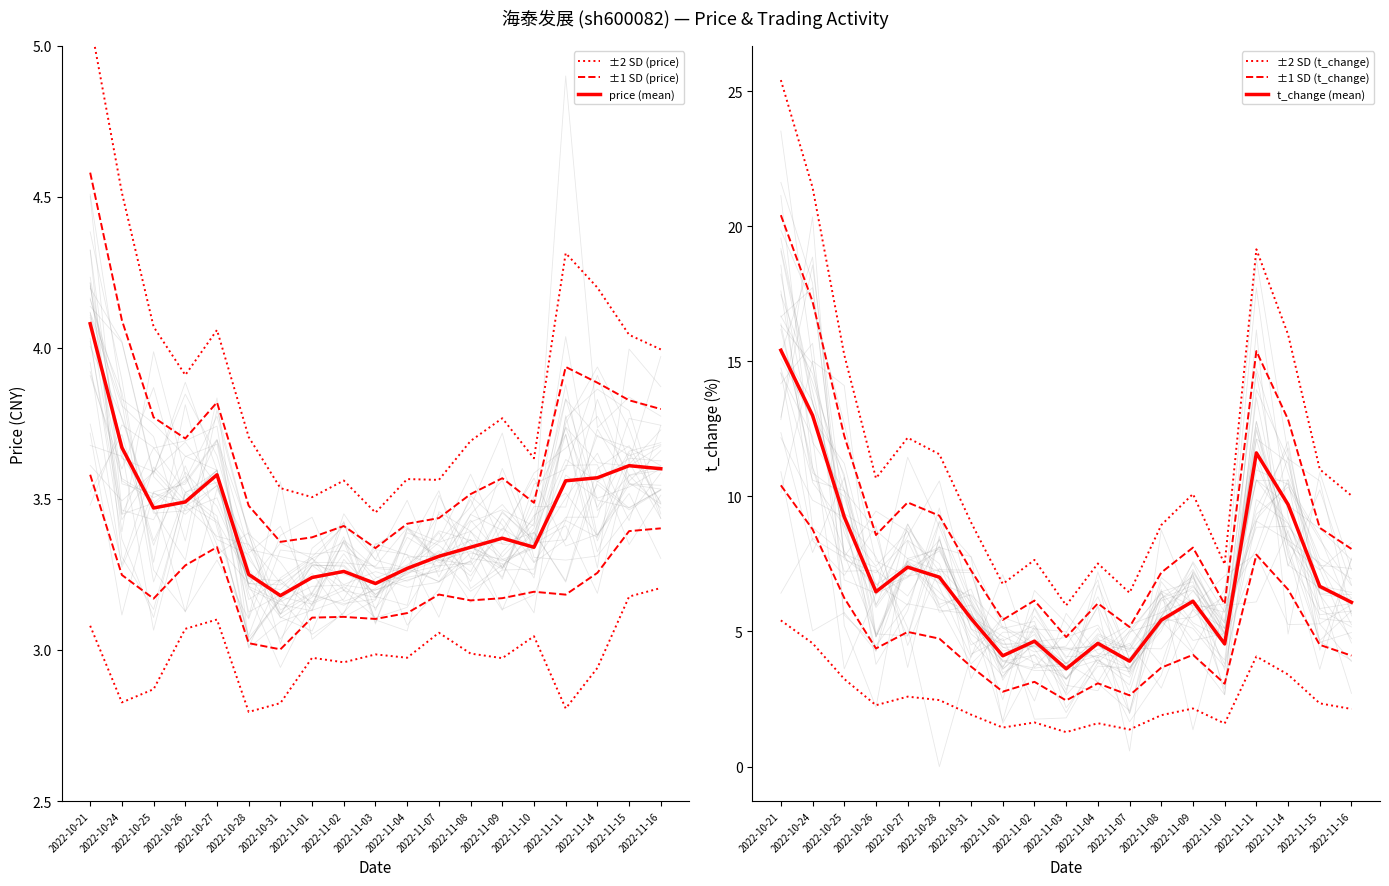

Is it true that ±2 SD (t_change) equals 27.2 at 2022-11-11?

False